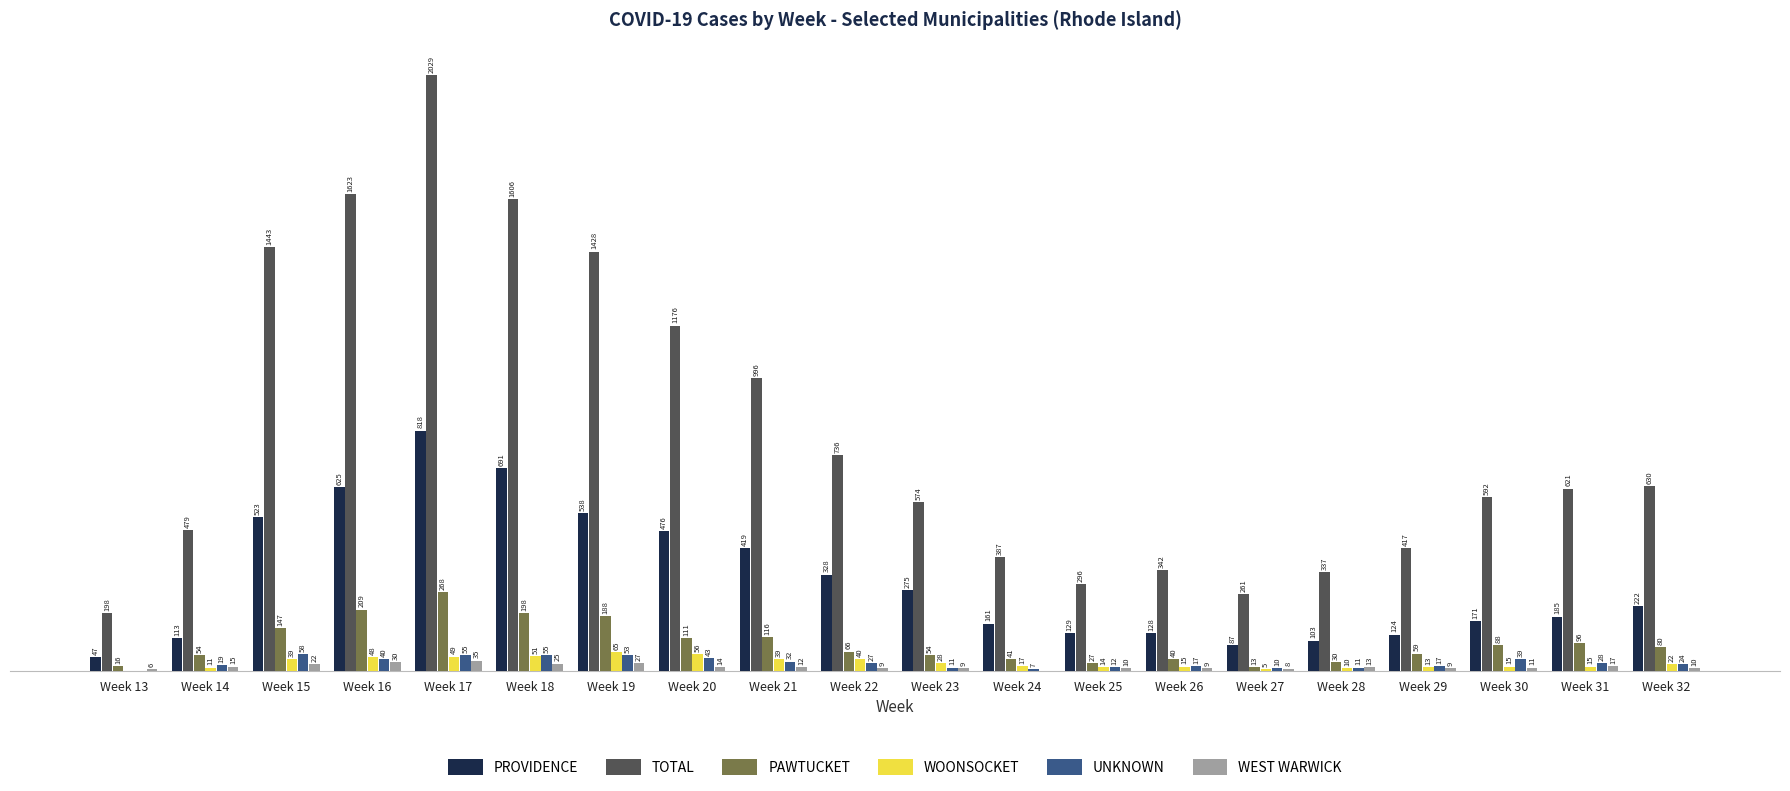

Is the value of PROVIDENCE at Week 28 greater than the value of TOTAL at Week 22?

No